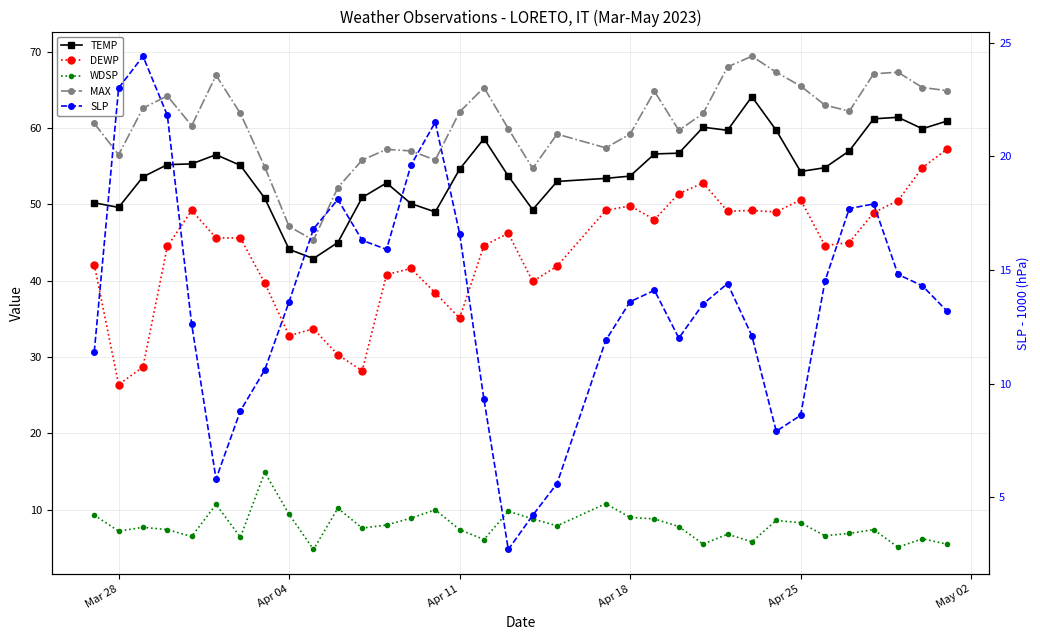

What is the difference between the maximum and second lowest values in the MAX series?

22.3